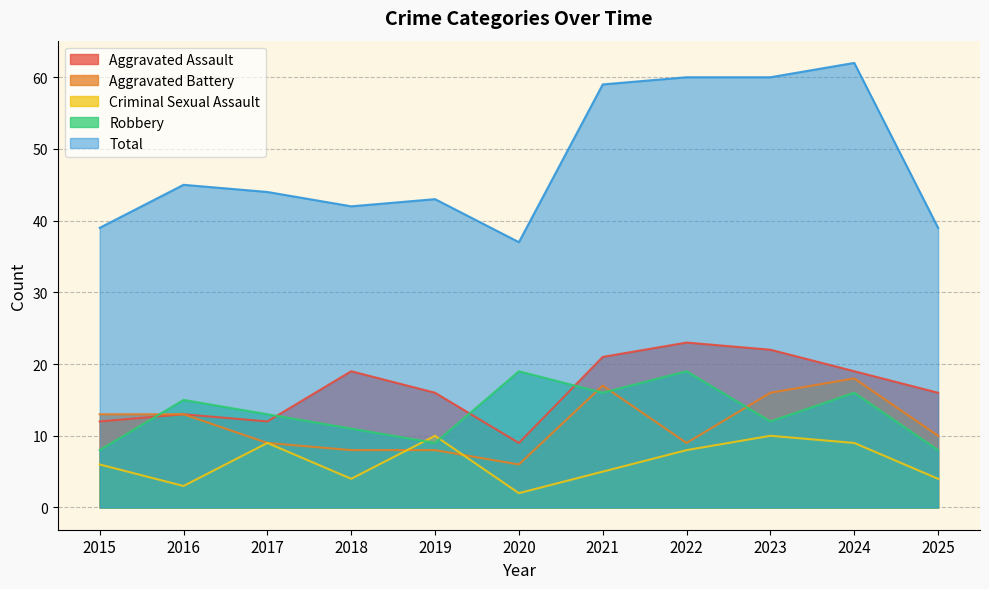

Reading right to left, list all the values displayed in this chart.

Aggravated Assault: 16	19	22	23	21	9	16	19	12	13	12
Aggravated Battery: 10	18	16	9	17	6	8	8	9	13	13
Criminal Sexual Assault: 4	9	10	8	5	2	10	4	9	3	6
Robbery: 8	16	12	19	16	19	9	11	13	15	8
Total: 39	62	60	60	59	37	43	42	44	45	39